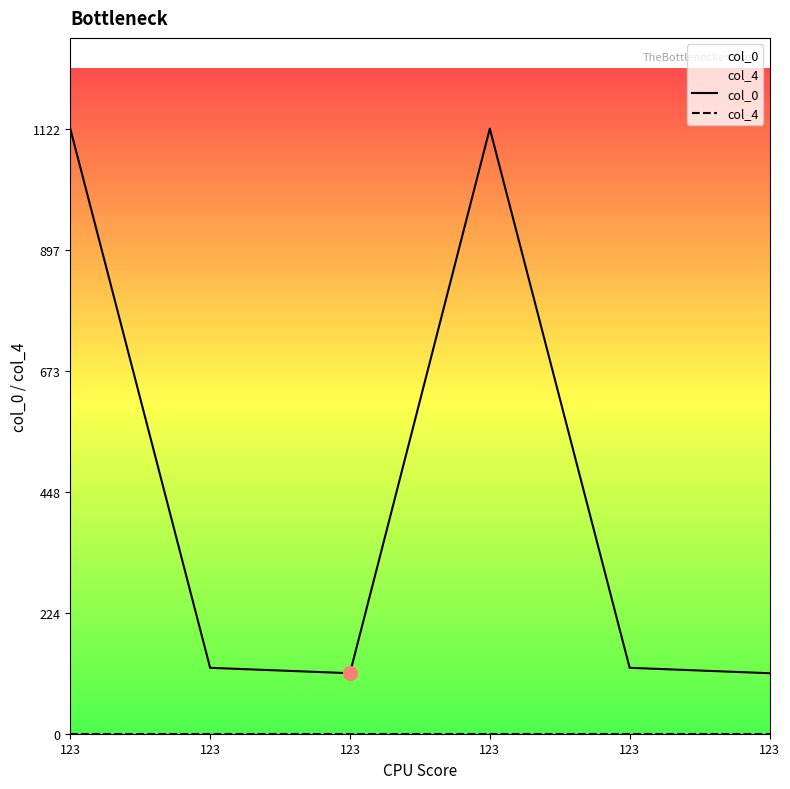

Which series reaches the maximum Y coordinate?

col_0